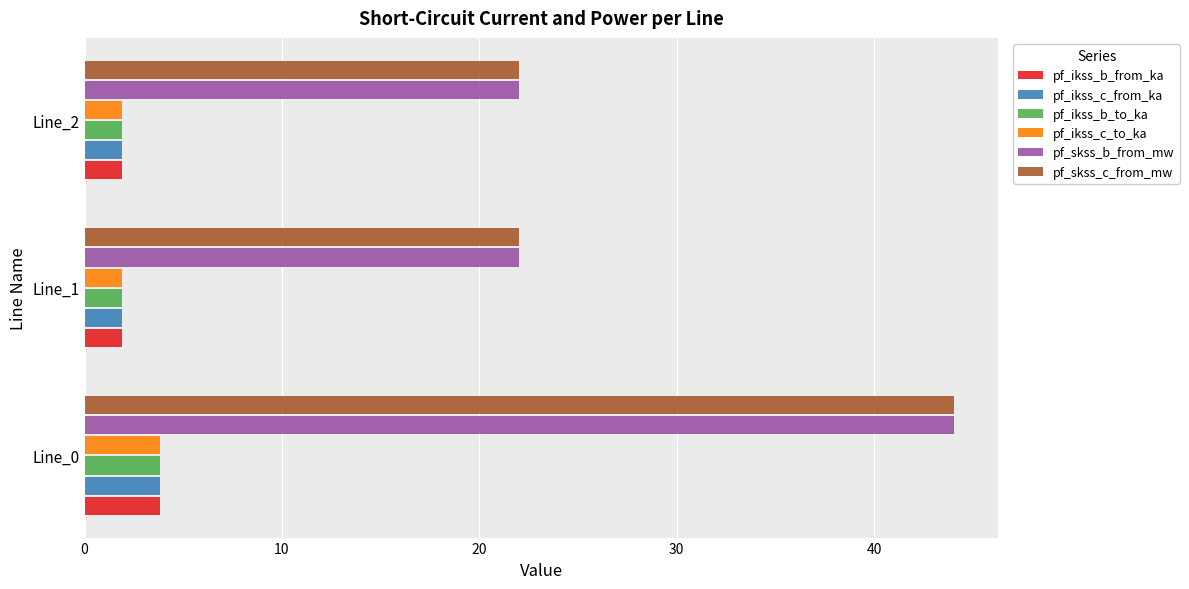

What is the average value of the pf_ikss_b_from_ka series?

2.5